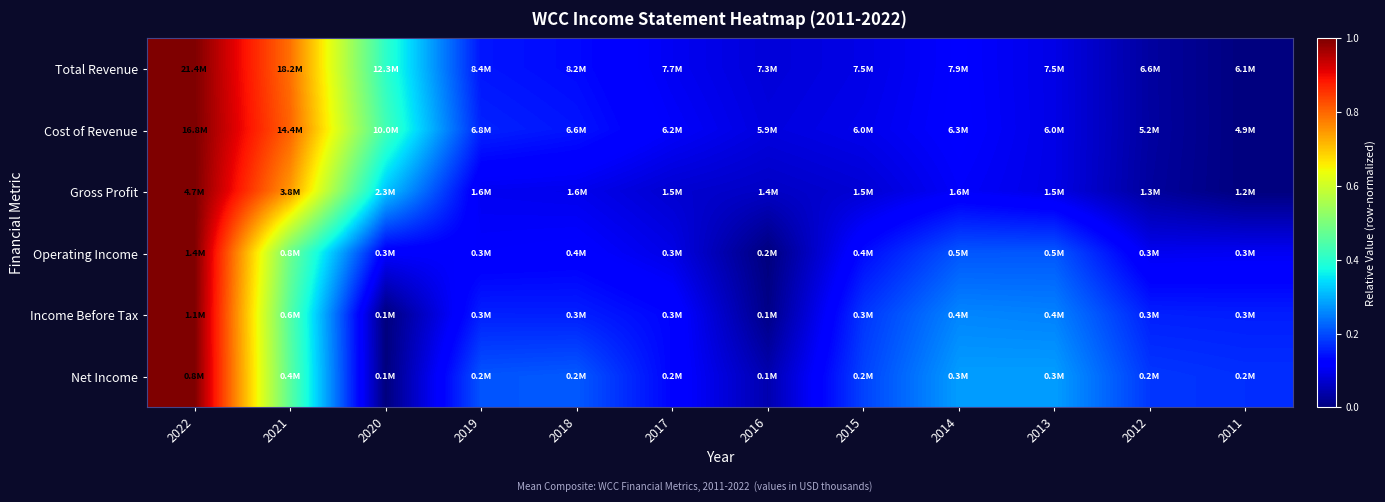

At which category is the sum across all series the highest?

2022